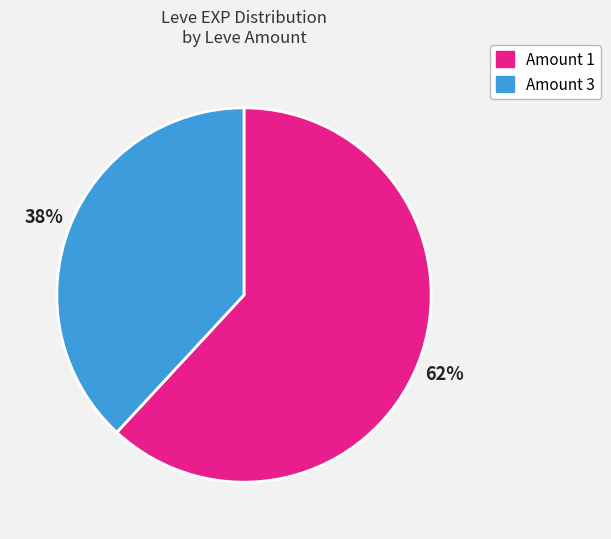

What is the ratio of the value at Amount 1 to the value at Amount 3?

1.6